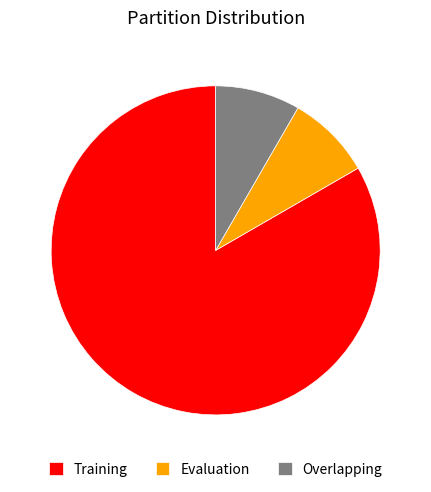

Which category has the biggest portion of the pie?

Training